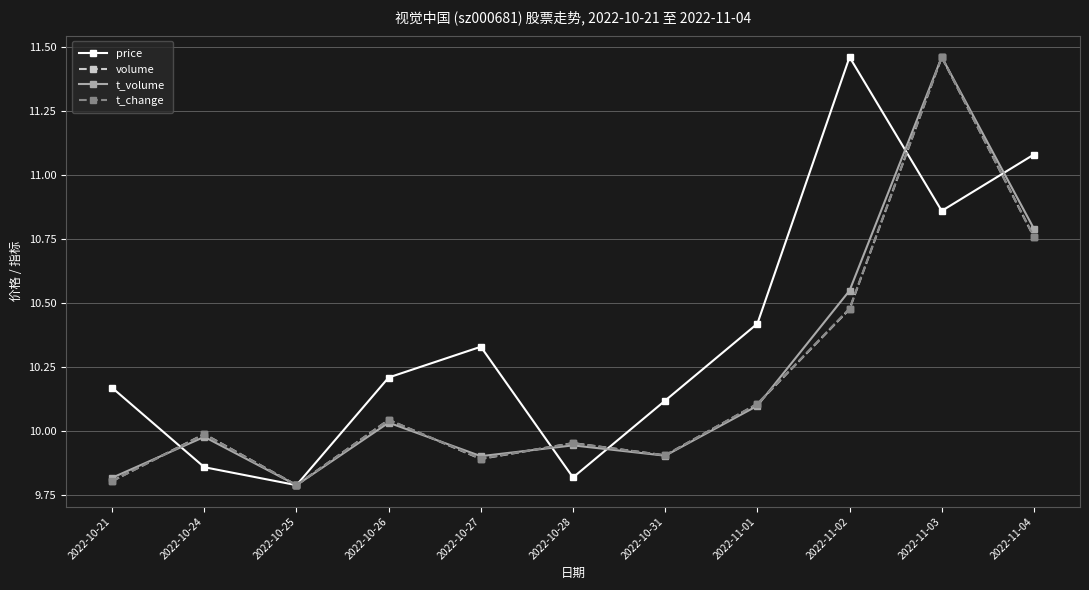

Does the chart have visible grid lines?

Yes